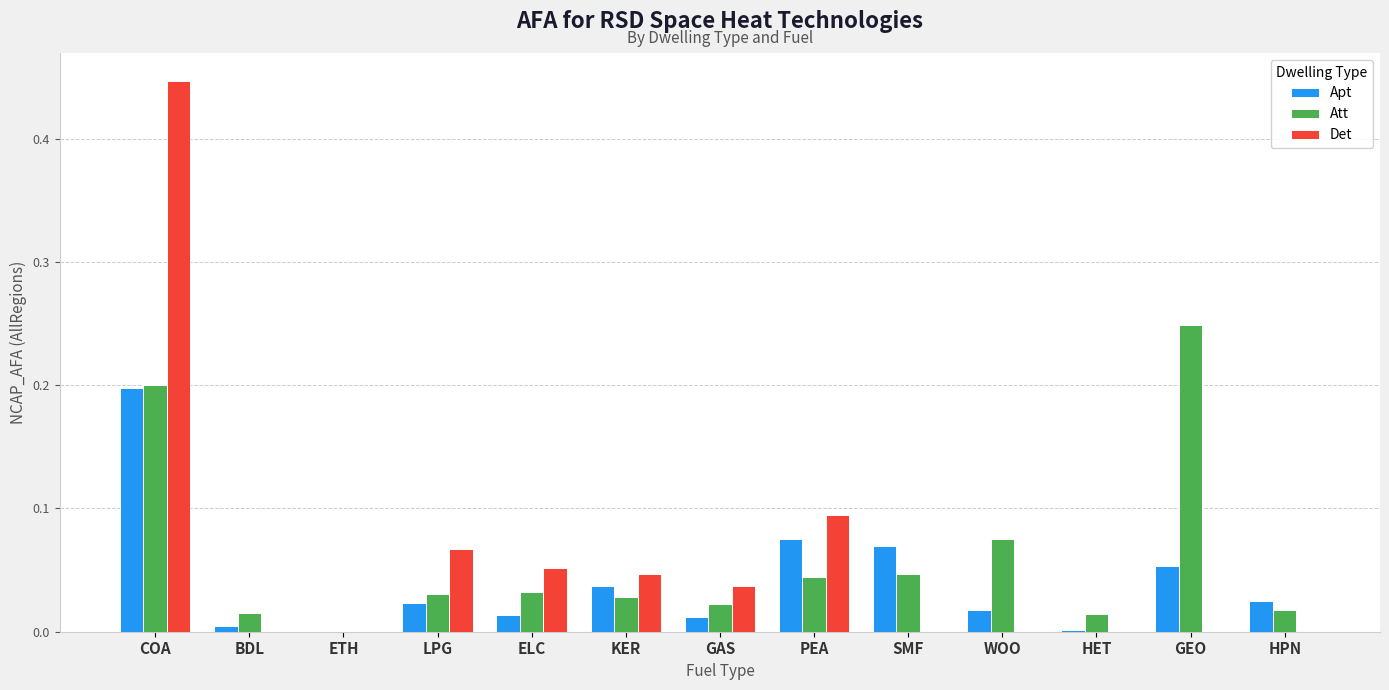

What is the sum of all Apt values?

0.5